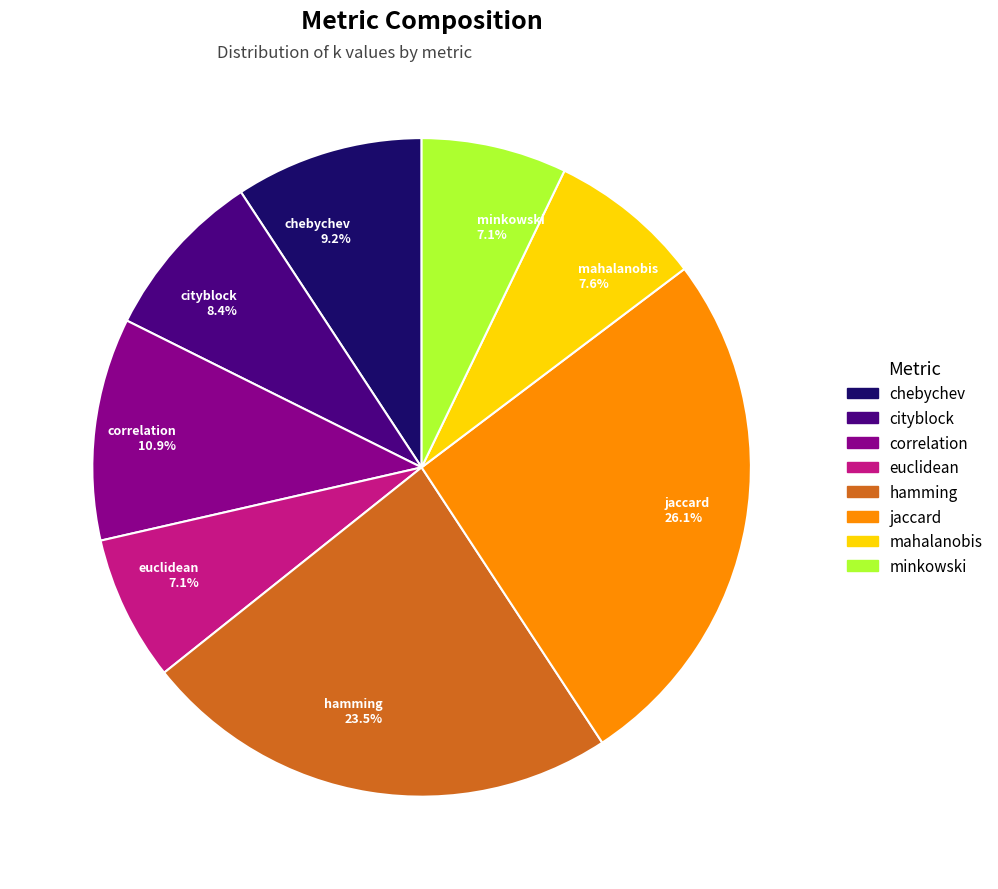

Combined, what portion of the pie is cityblock and correlation?

19.3%